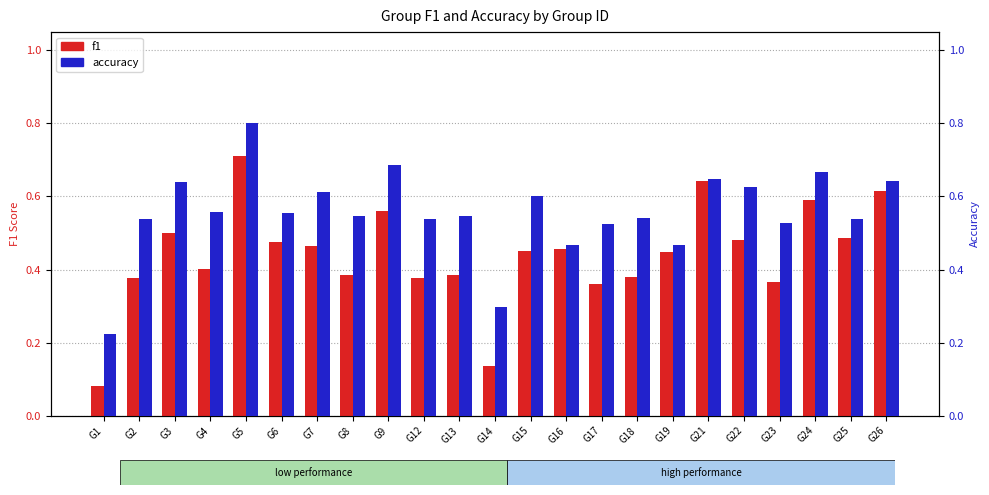

List the series in order of their overall mean, highest first.

accuracy, f1